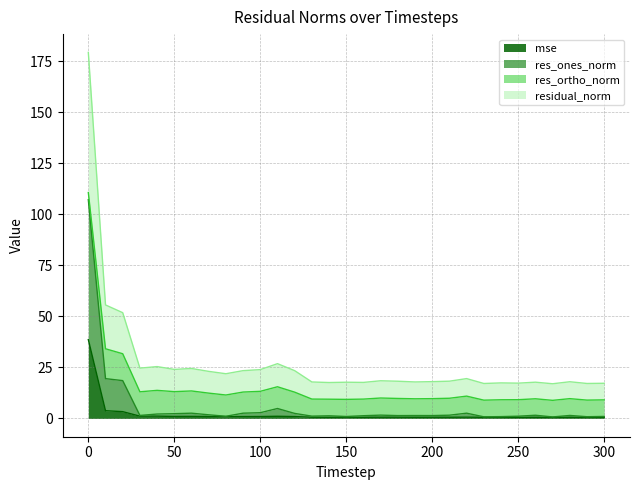

What is the highest value of the mse series?

38.6